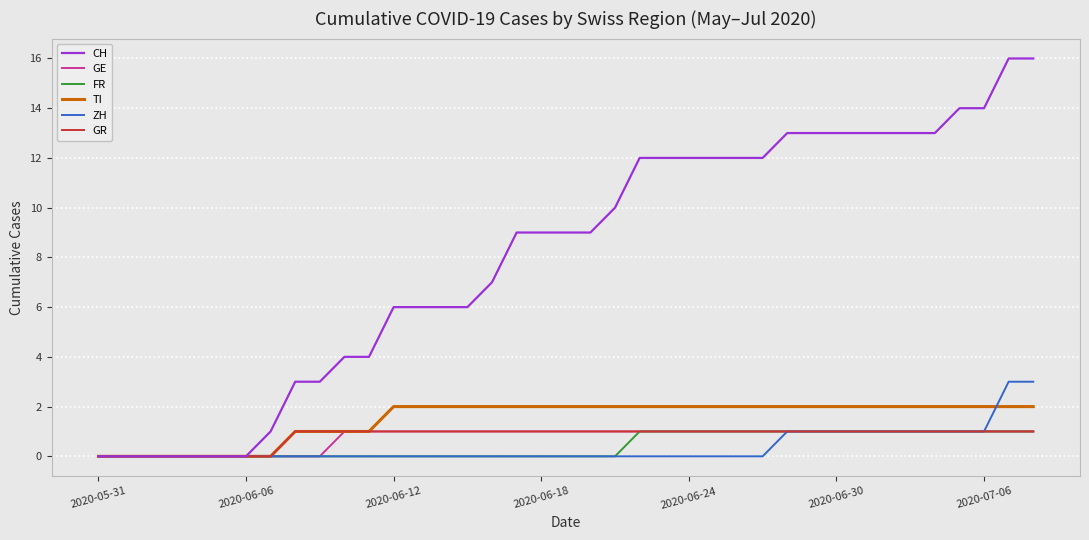

Which series has the largest total across all categories?

CH